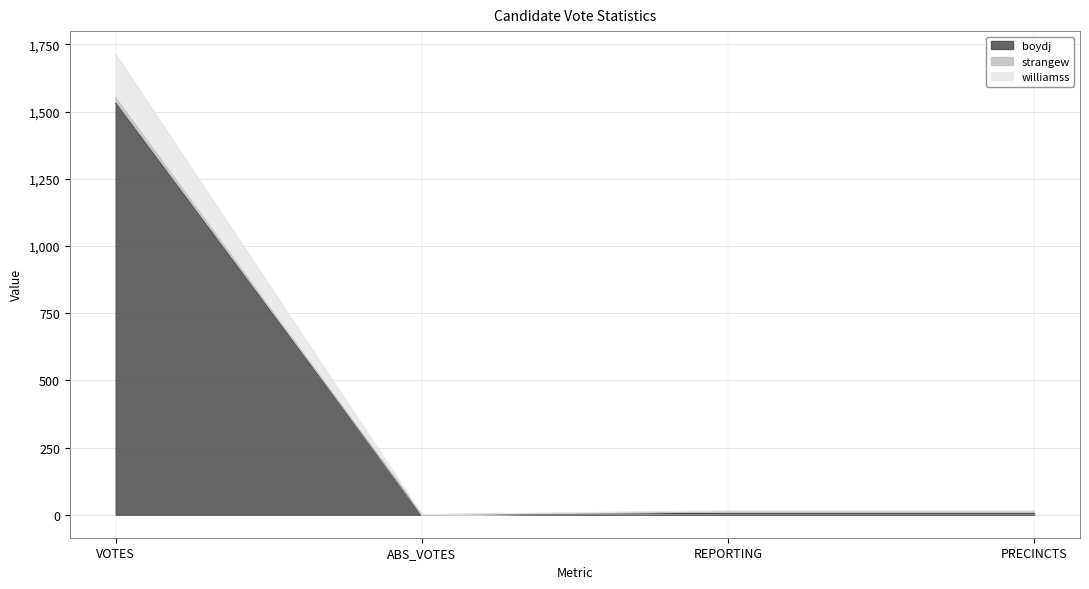

True or false: boydj and williamss cross at least once.

False